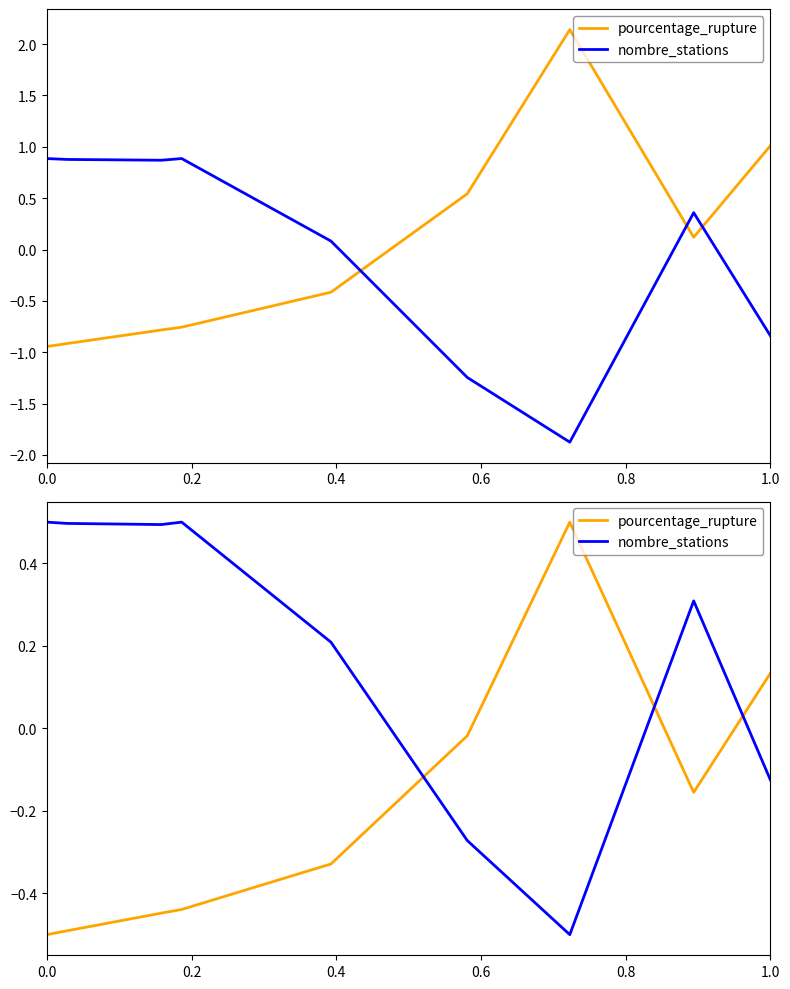

At 1.0, list the series in order from largest to smallest.

pourcentage_rupture, nombre_stations